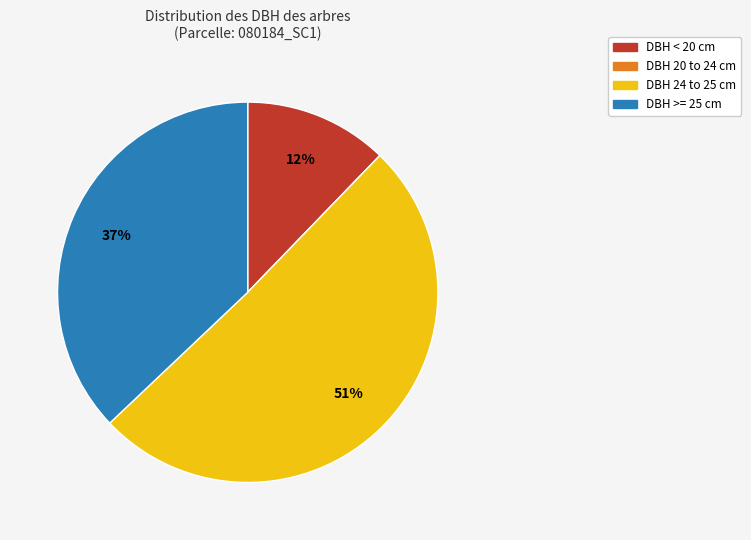

Does any single category account for the majority?

Yes